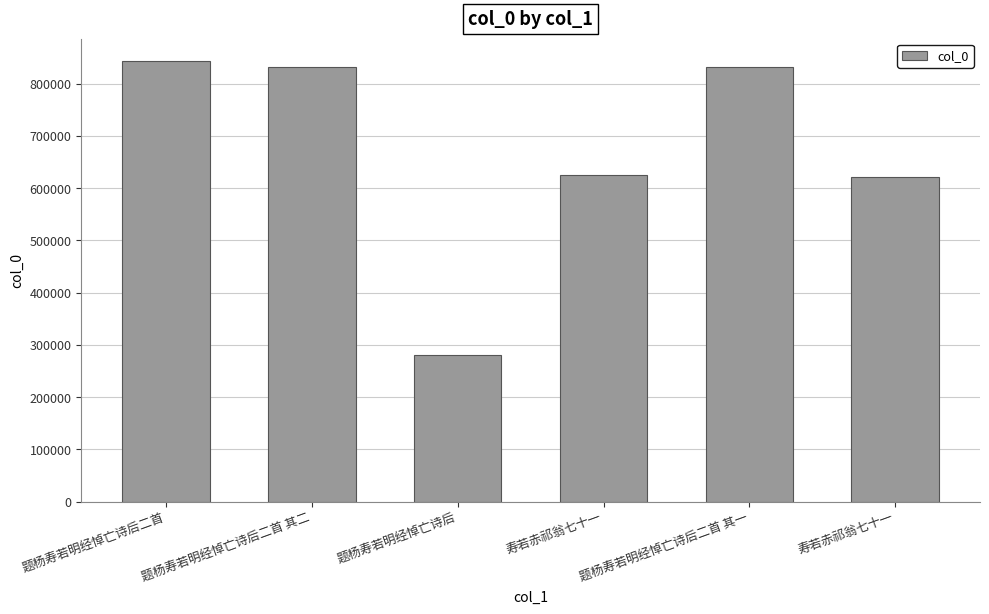

True or false: the data shows 439829 at 题杨寿若明经悼亡诗后.

False